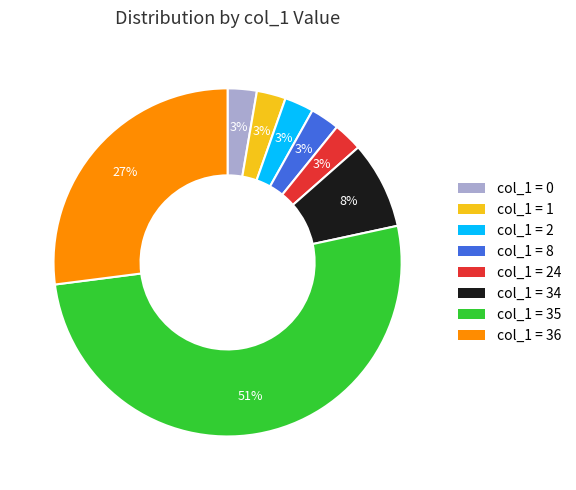

How many slices are in this pie chart?

8